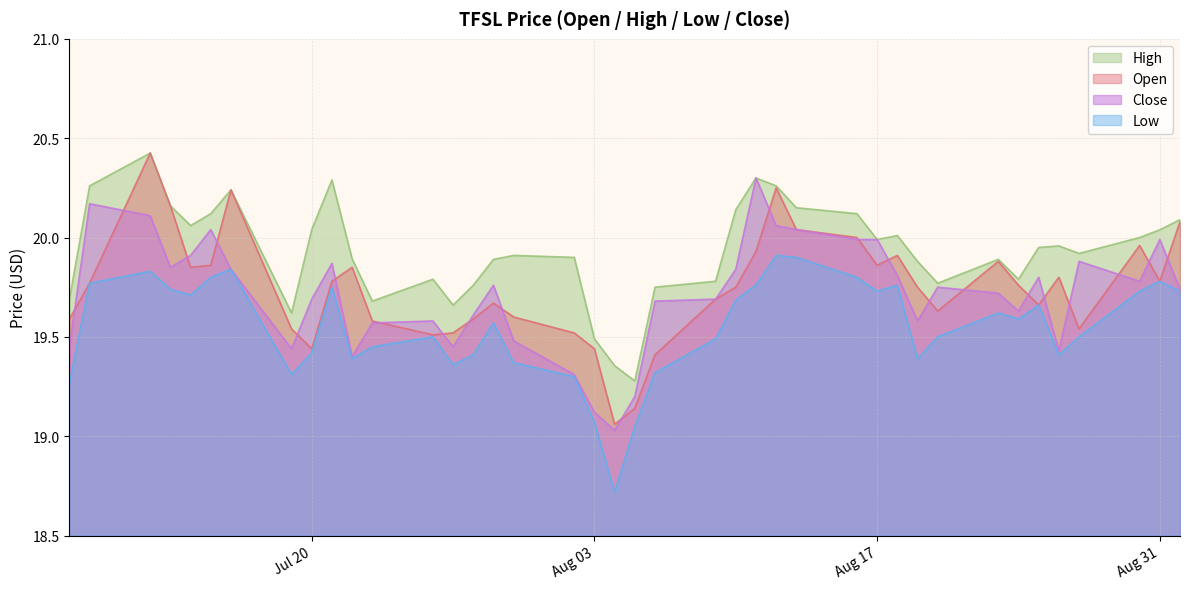

How many series are shown in this chart?

4